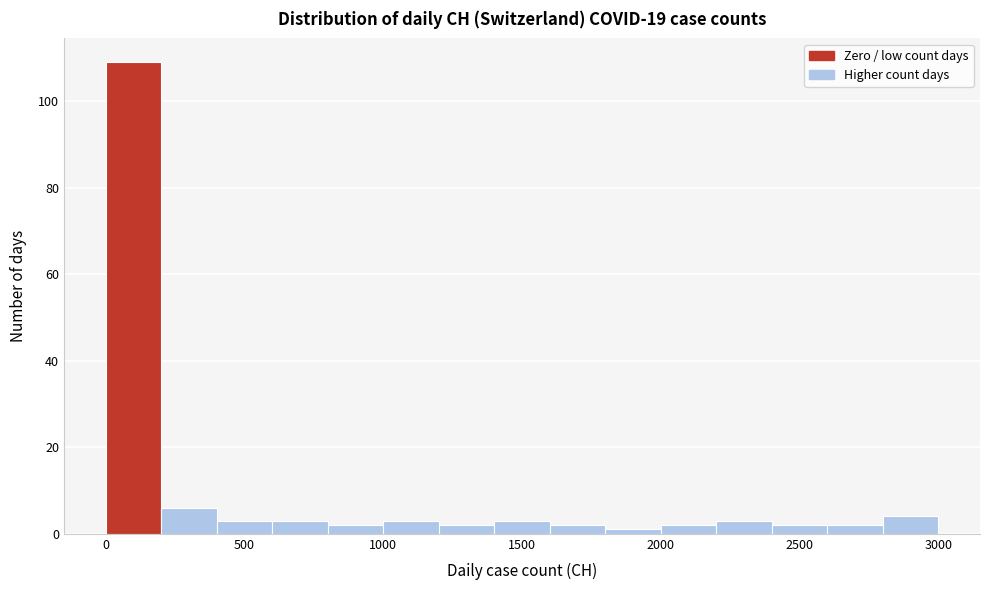

Reading left to right, list every bar in this chart as the range it spans on the x-axis followed by its height. The values are not printed on the chart, so give them approximately, as read against the axis.

0 to 200: 110
200 to 400: 6
400 to 600: 4
600 to 800: 4
800 to 1000: 2
1000 to 1200: 4
1200 to 1400: 2
1400 to 1600: 4
1600 to 1800: 2
1800 to 2000: under 2
2000 to 2200: 2
2200 to 2400: 4
2400 to 2600: 2
2600 to 2800: 2
2800 to 3000: 4